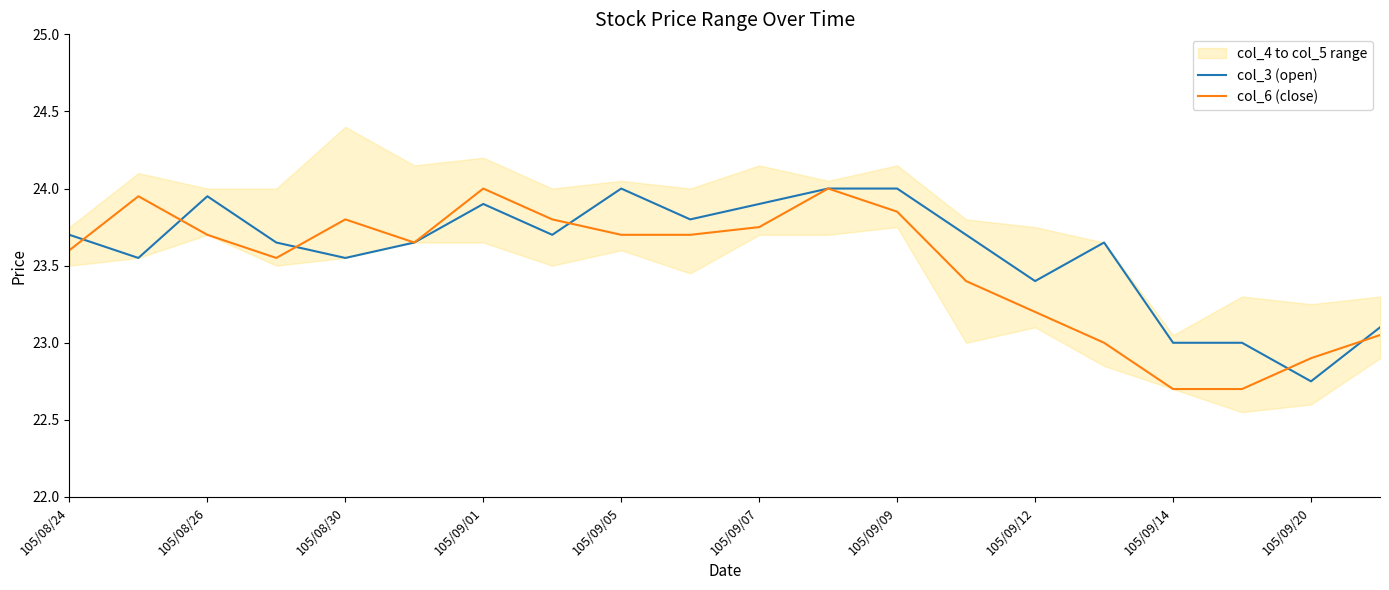

Which category has the lowest value in the col_3 (open) series?

105/09/20